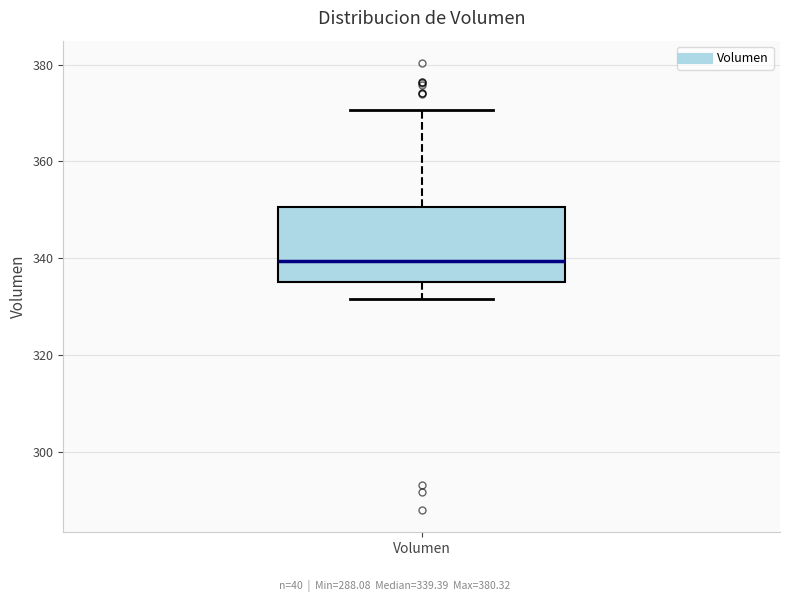

Where does the median line of the box for Volumen sit on the y-axis? The values are not printed on the chart, so give them approximately, as read against the axis.

340